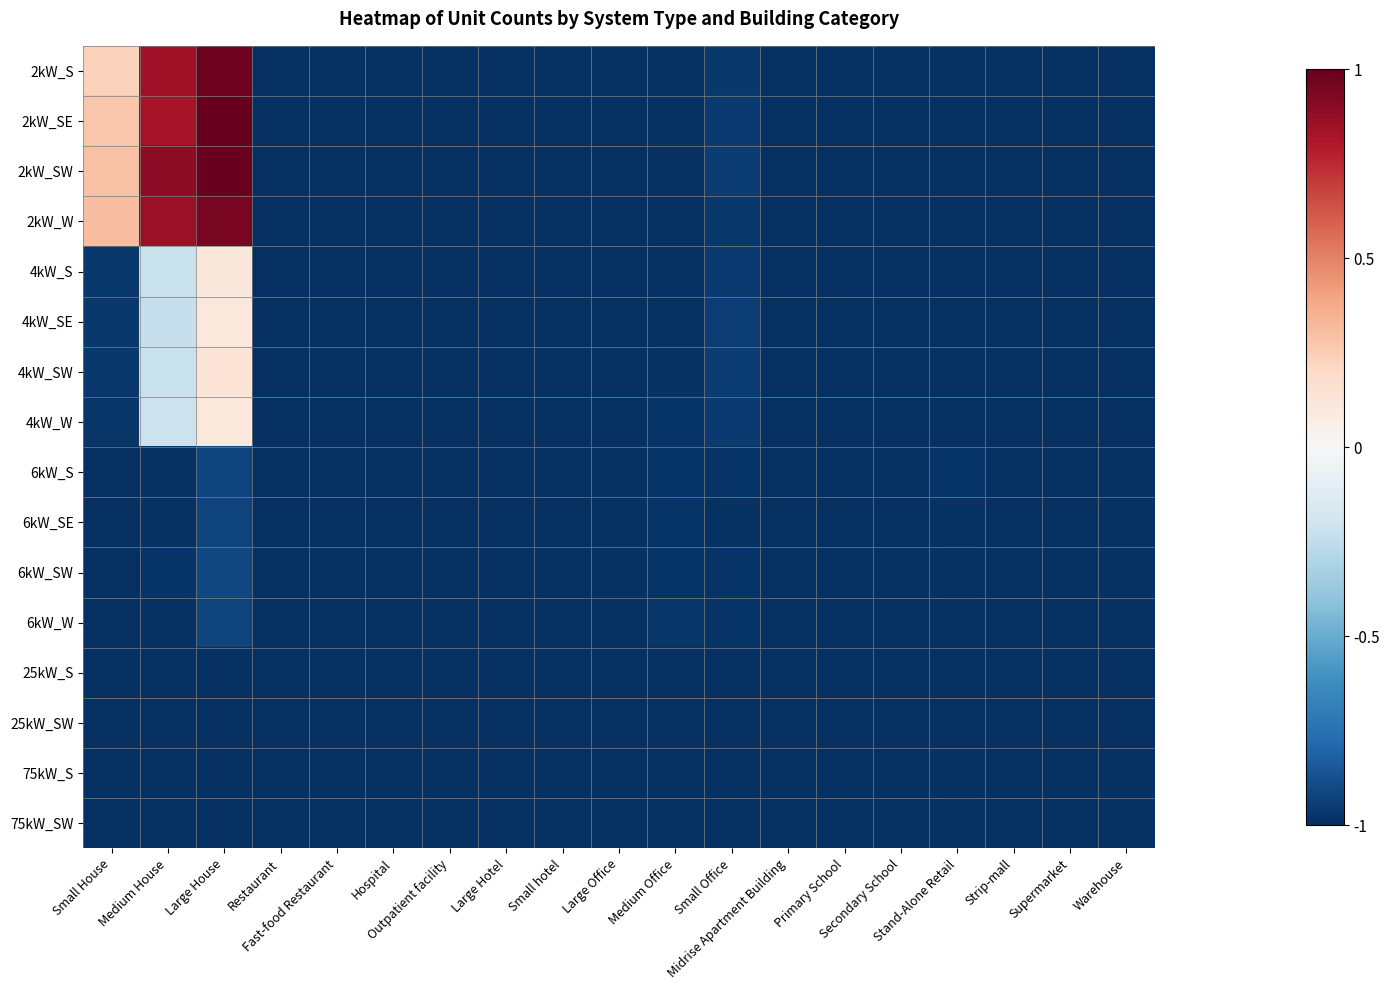

Rank the series by their maximum value, from highest to lowest.

2kW_SE, 2kW_SW, 2kW_S, 2kW_W, 4kW_SW, 4kW_S, 4kW_W, 4kW_SE, 6kW_SW, 6kW_S, 6kW_W, 6kW_SE, 75kW_S, 75kW_SW, 25kW_S, 25kW_SW